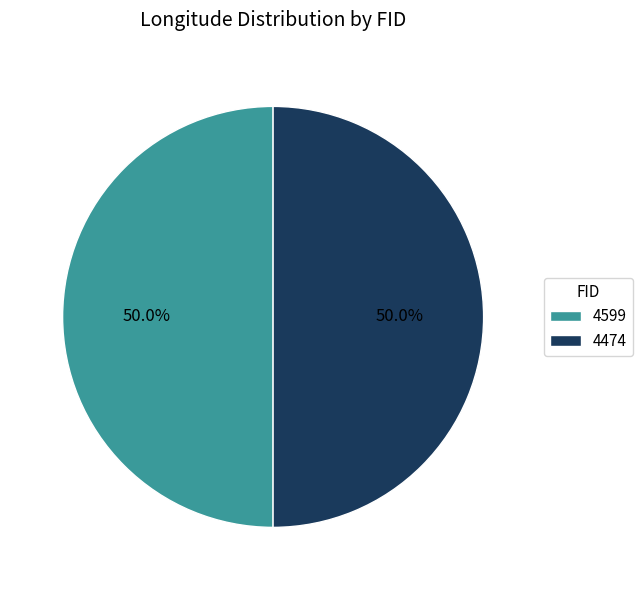

What is the ratio of the value at 4474 to the value at 4599?

1.0